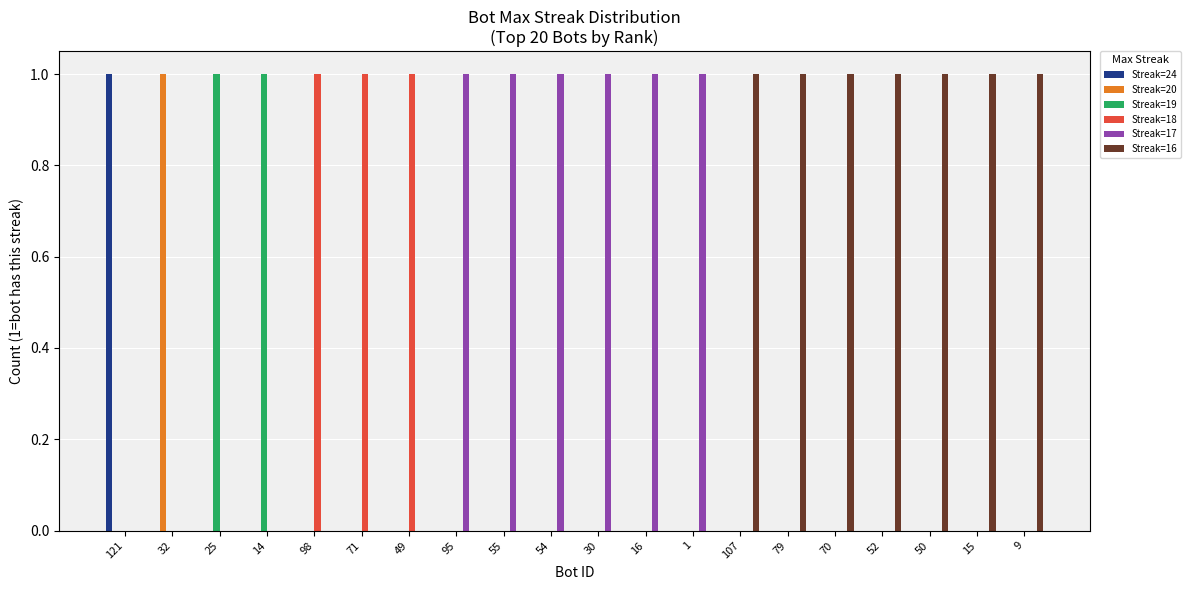

How many groups of bars are there?

20